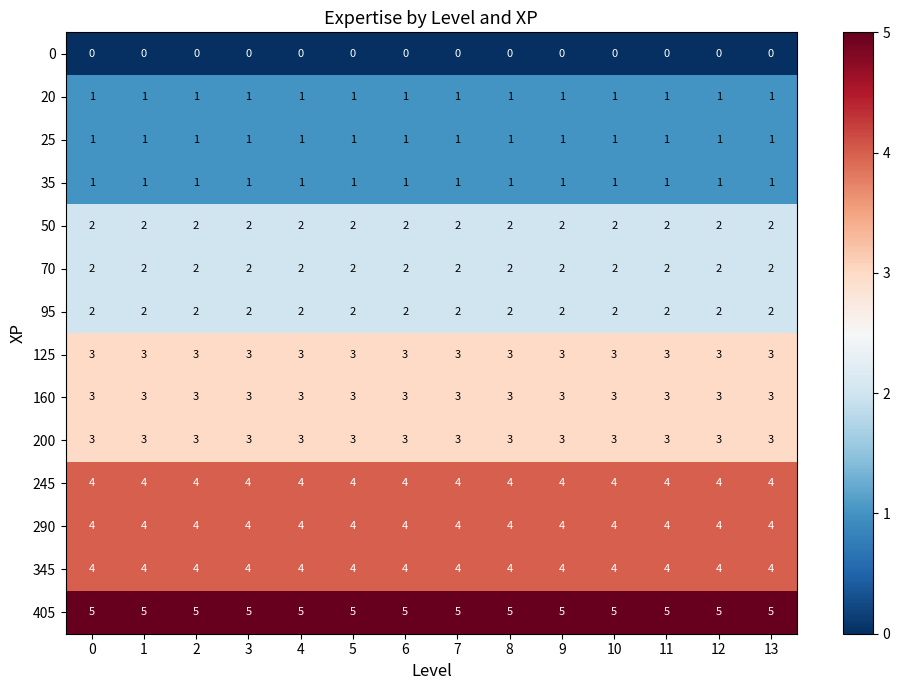

How many categories are shown in the chart?

14